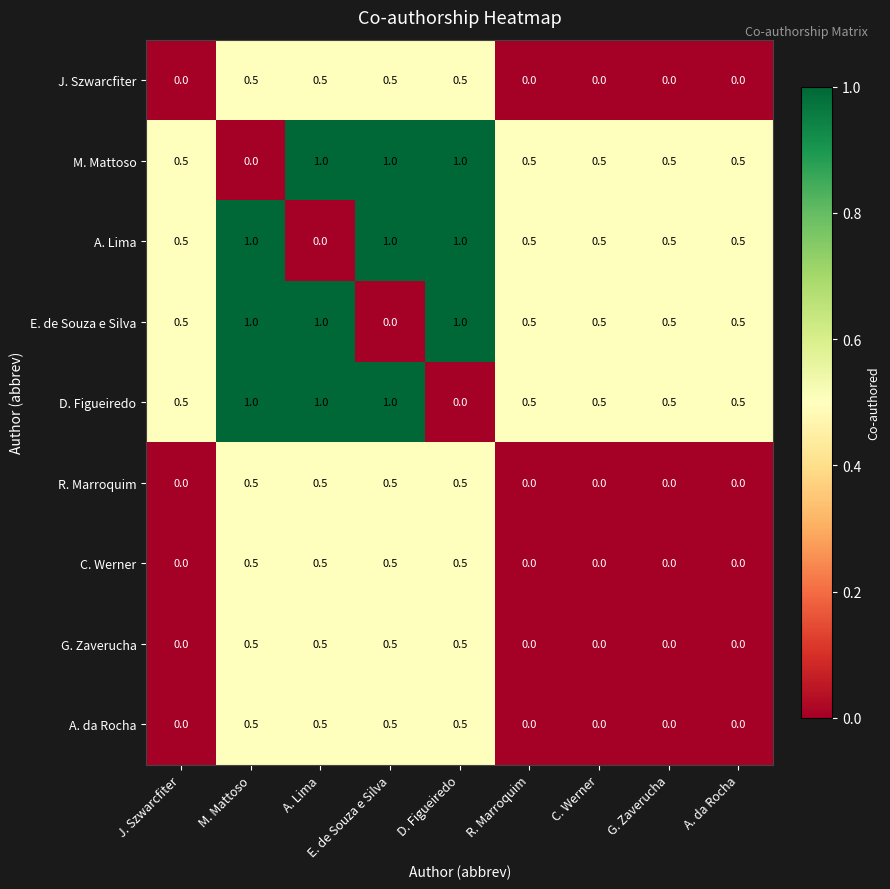

The G. Zaverucha series shows -0.3 at A. da Rocha. True or false?

False